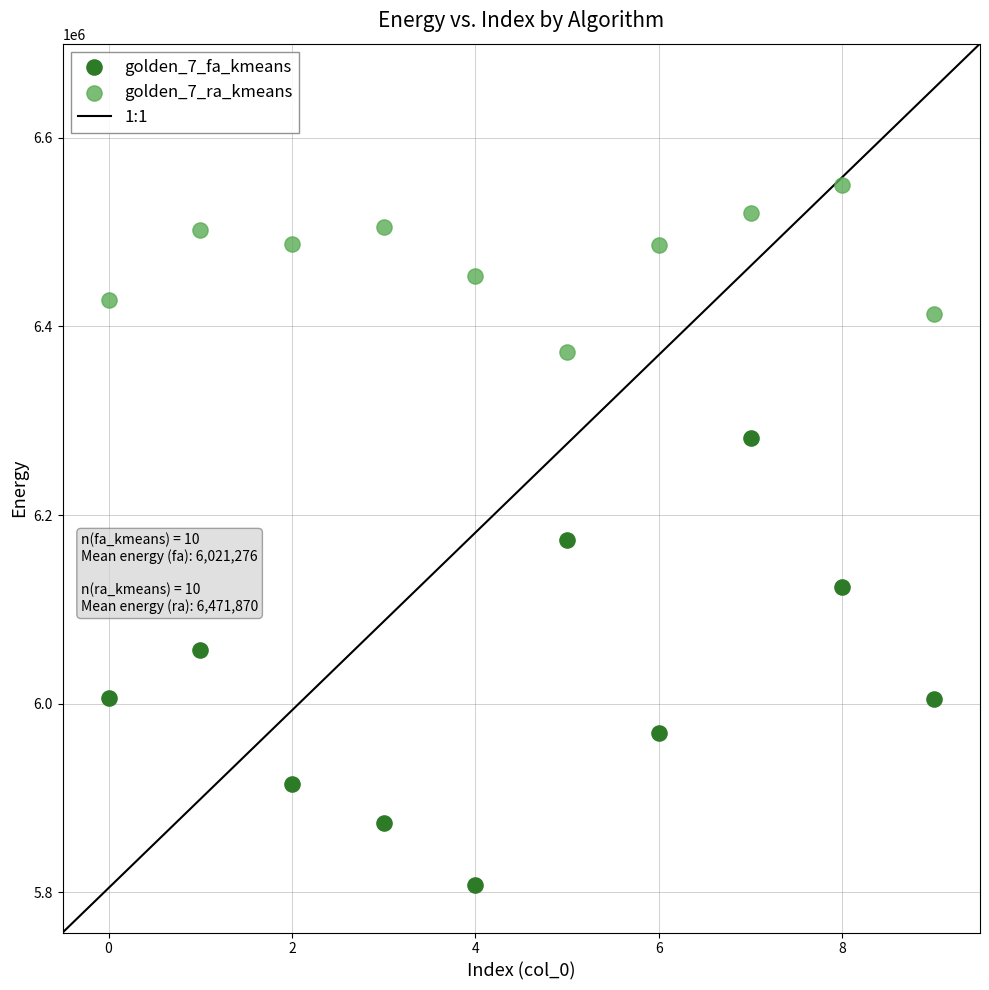

Which series contains the highest Y value?

golden_7_ra_kmeans